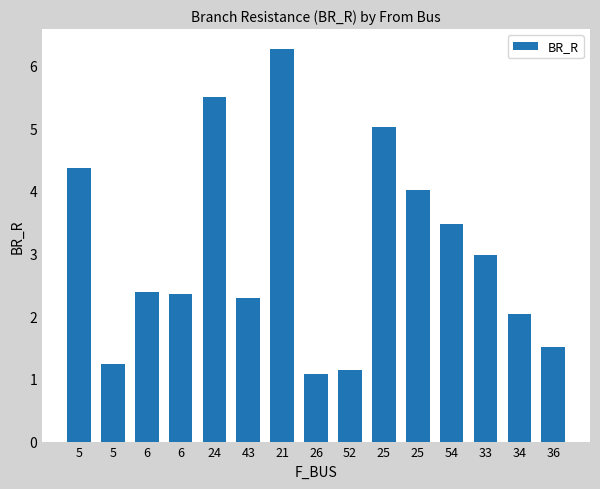

Rank the categories by value from highest to lowest.

21, 24, 25, 5, 25, 54, 33, 6, 6, 43, 34, 36, 5, 52, 26